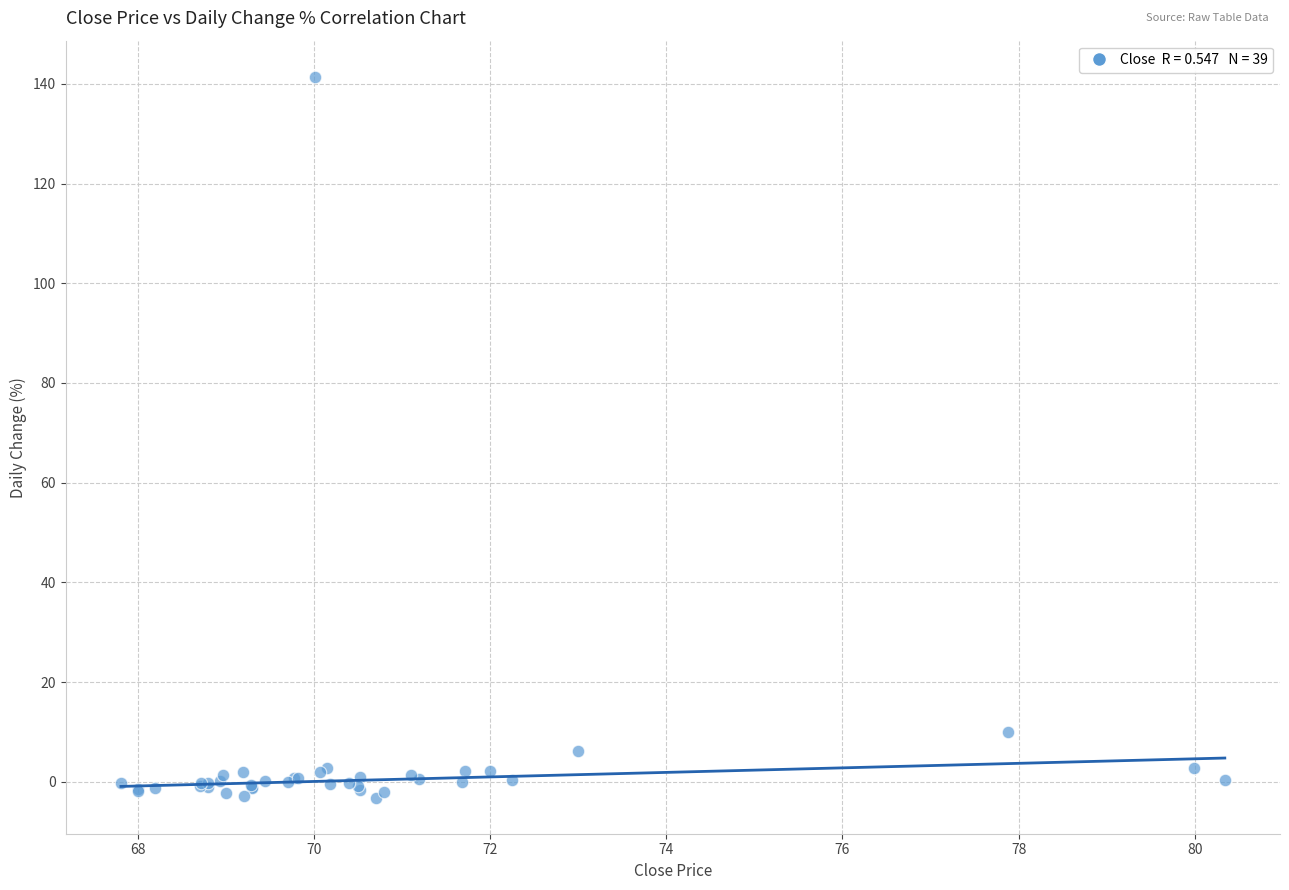

What Y value in the scatter plot is closest to 69?

10.0